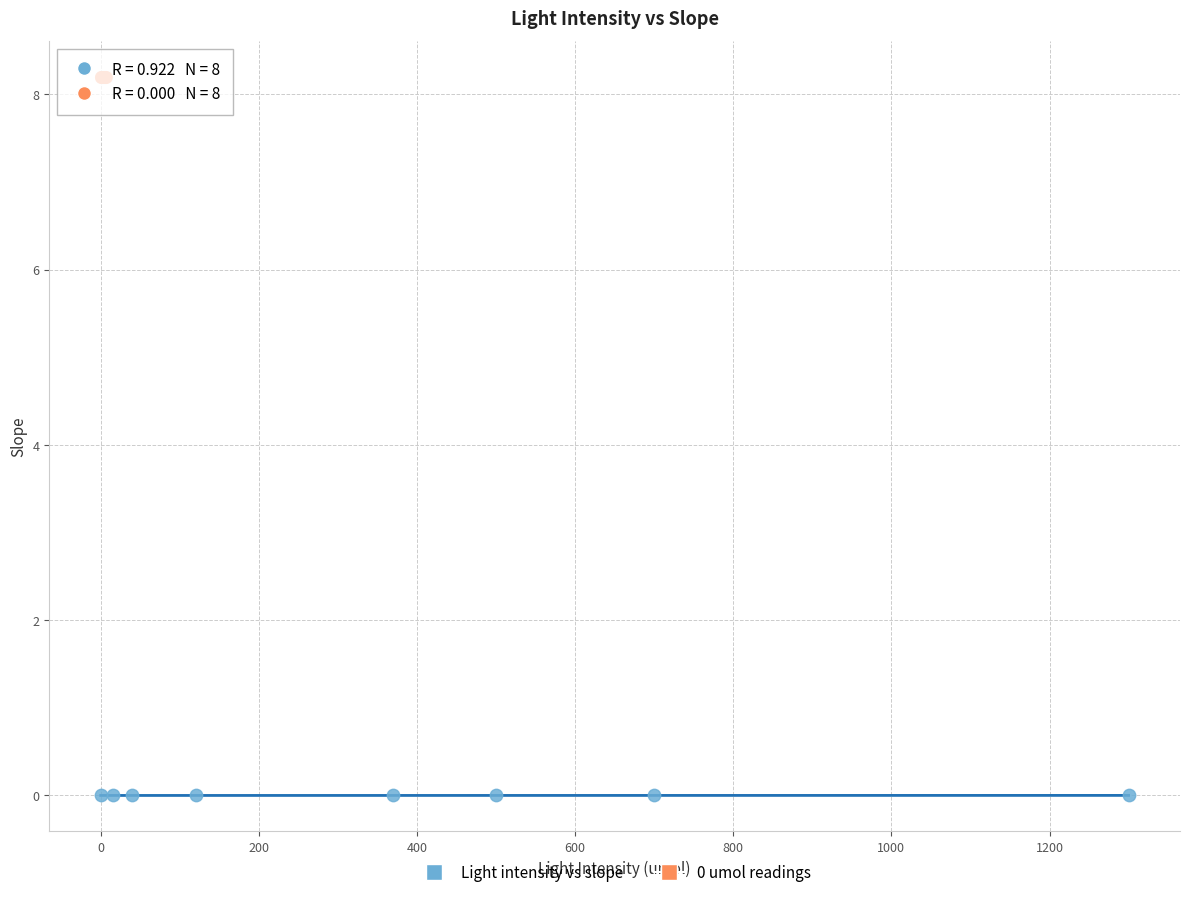

Which series contains the lowest Y value?

Light intensity vs slope